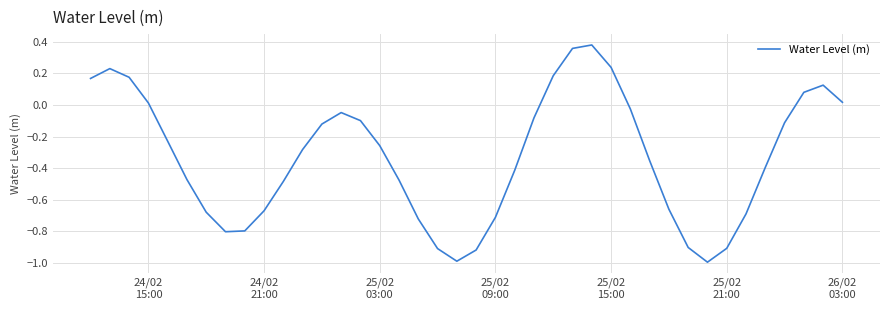

How many distinct data groups are displayed?

1